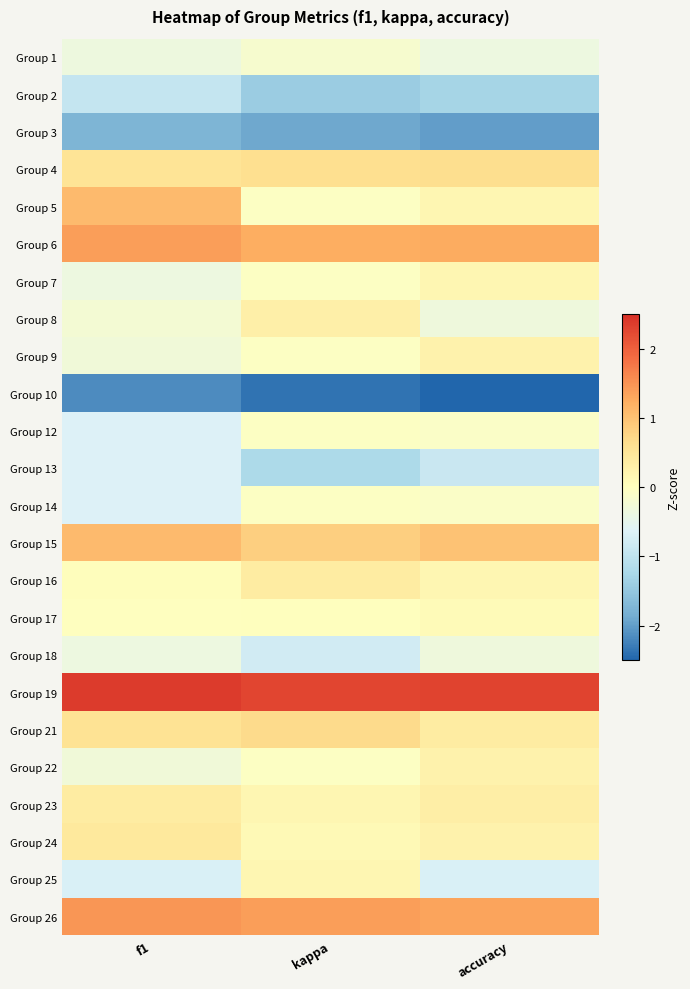

What is the difference between the highest and lowest values at accuracy?

4.8